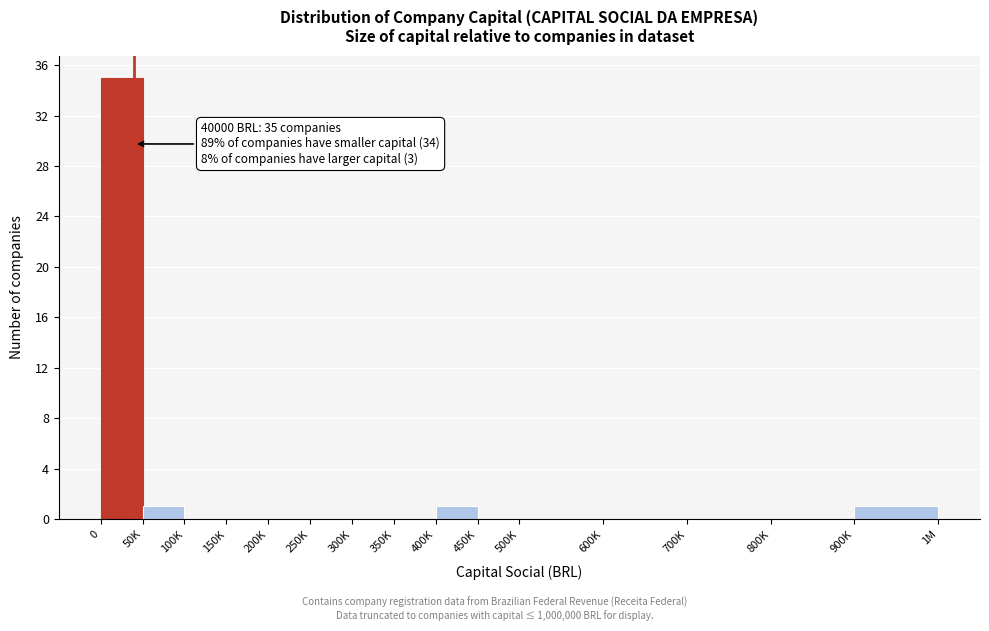

Reading left to right, list all the values displayed in this chart.

0=35	50K=1	100K=0	150K=0	200K=0	250K=0	300K=0	350K=0	400K=1	450K=0	500K=0	600K=0	700K=0	800K=0	900K=1